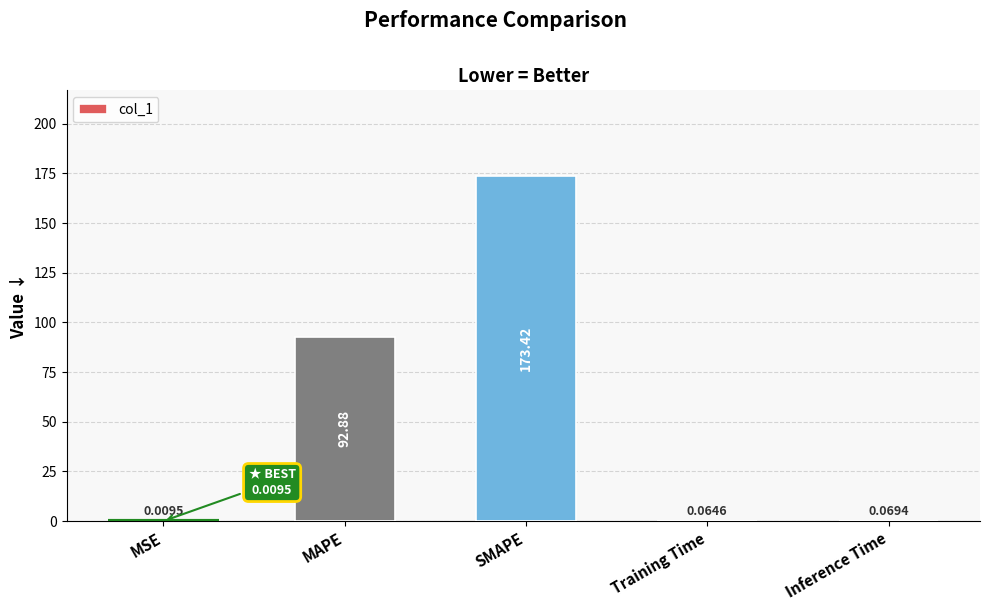

At which label is the value closest to 86?

MAPE